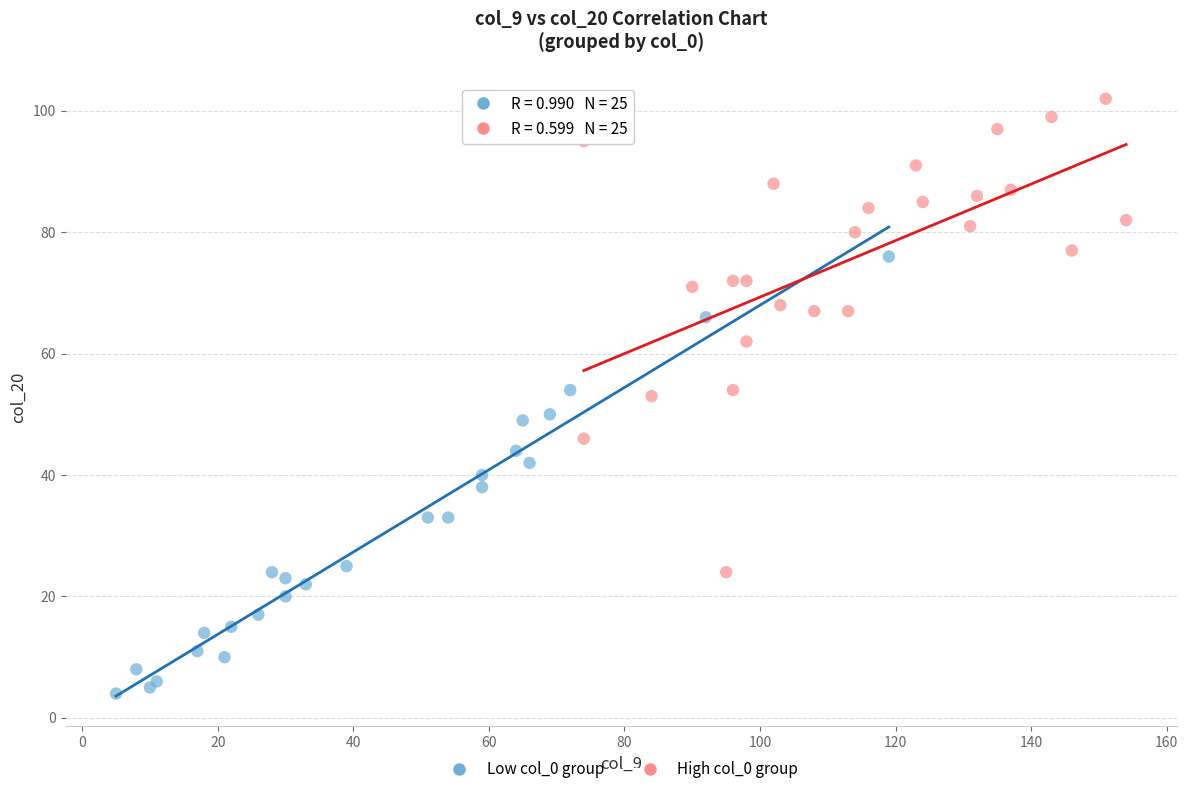

What are all the series names shown in the legend?

Low col_0 group, High col_0 group